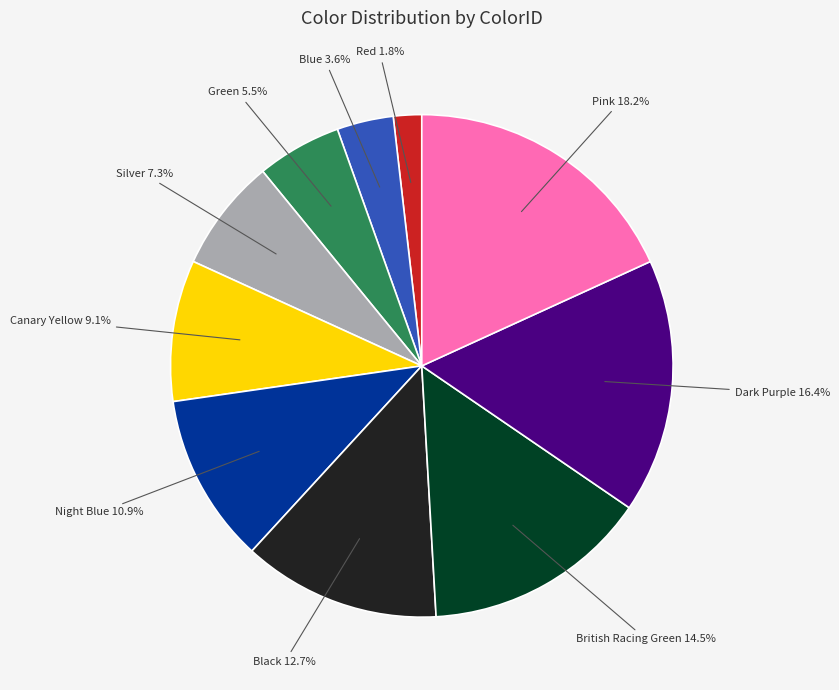

Does any single category account for the majority?

No